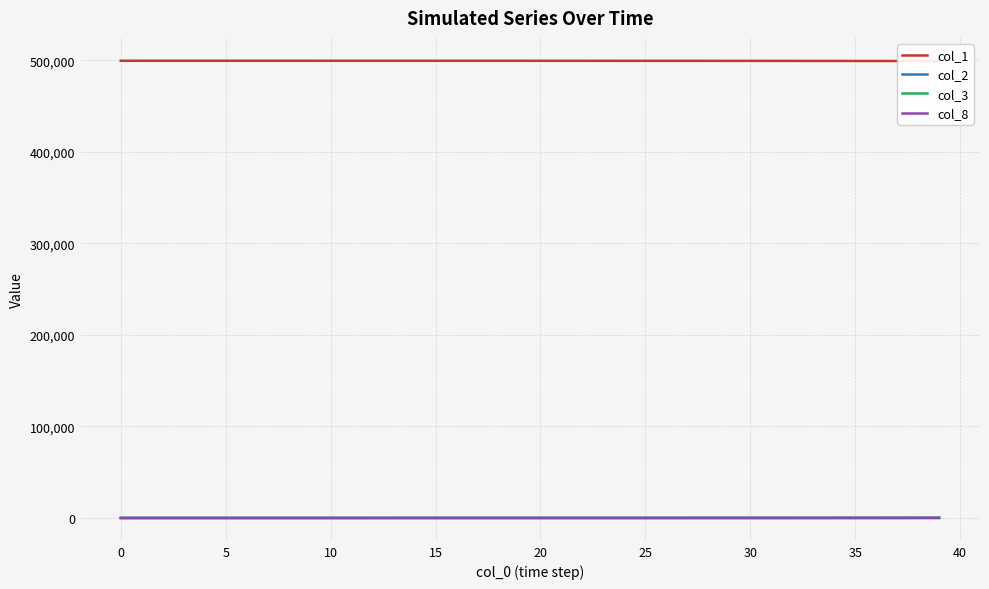

Which series changed the most between 19 and 30?

col_1